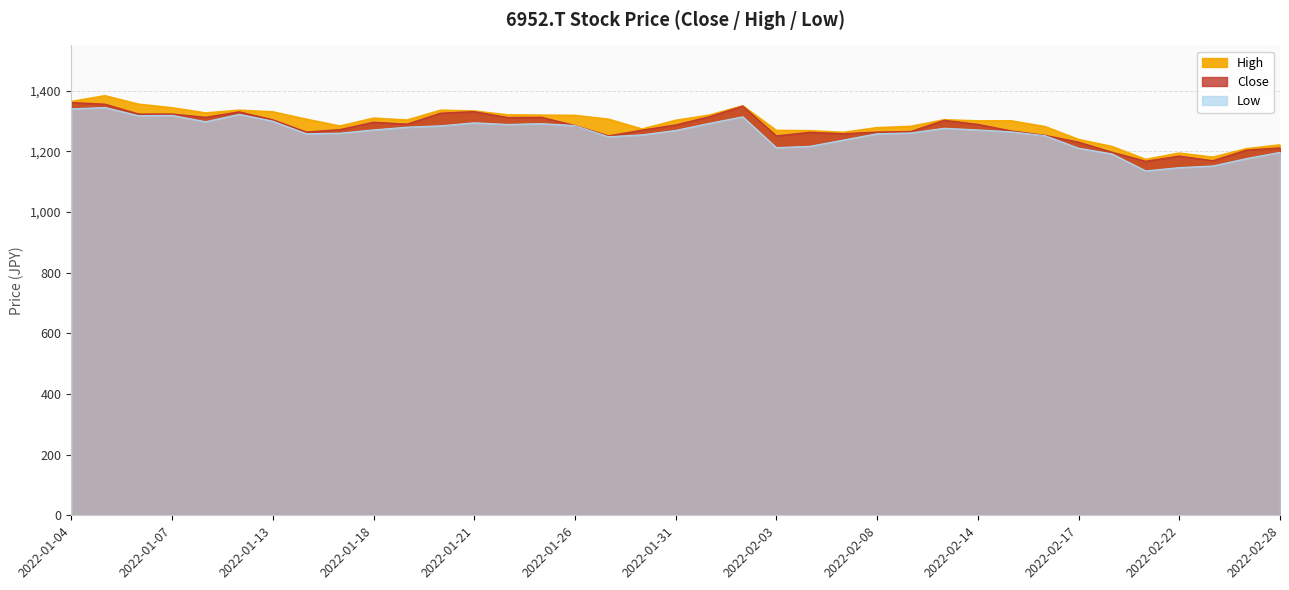

How many interior local valleys does the Low series have?

7